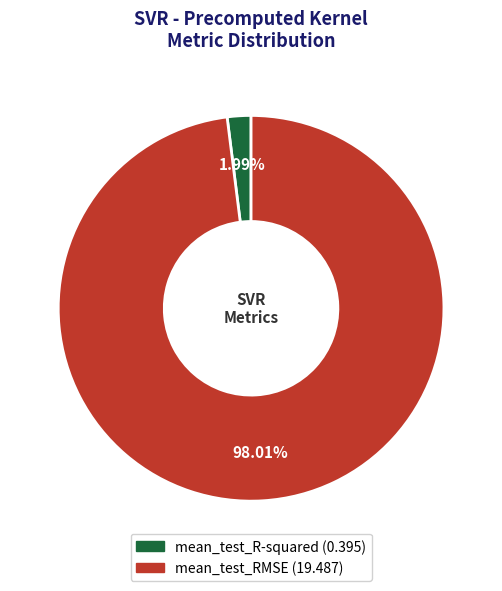

What is the total percentage of mean_test_R-squared and mean_test_RMSE?

100.0%